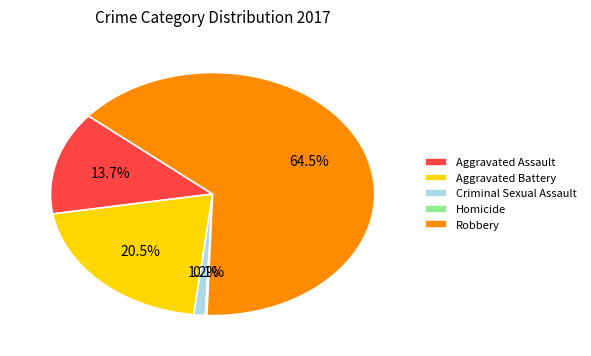

What is the total percentage of Aggravated Assault and Aggravated Battery?

34.2%